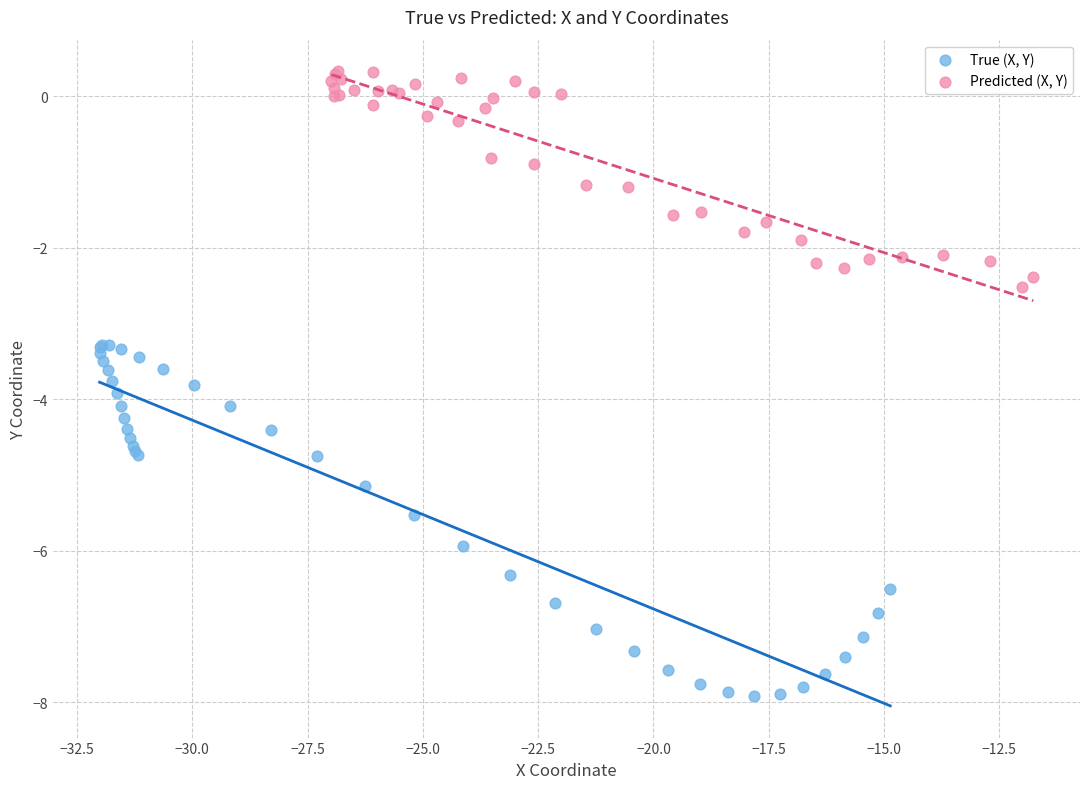

Which series contains the lowest Y value?

True (X, Y)